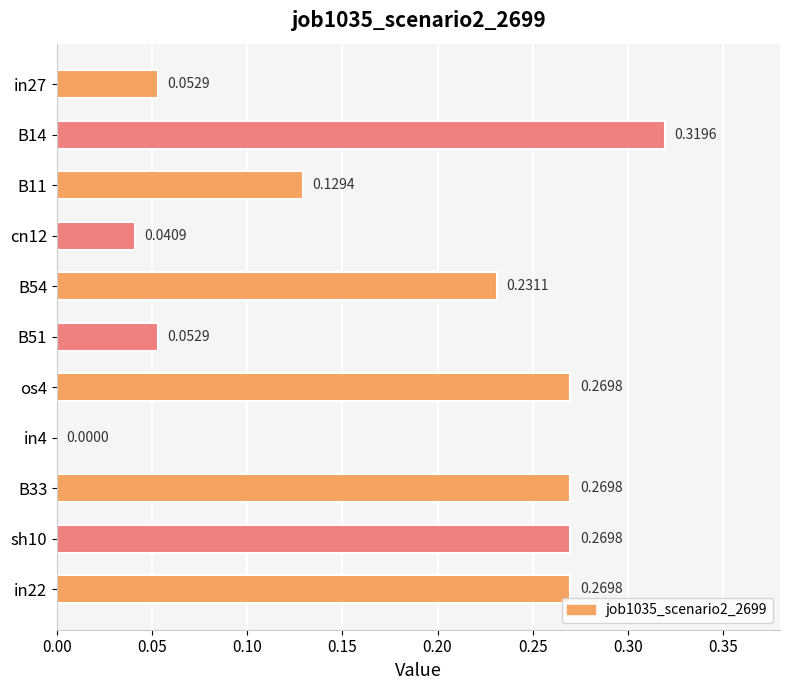

What is the sum of the values at os4 and B33?

0.5